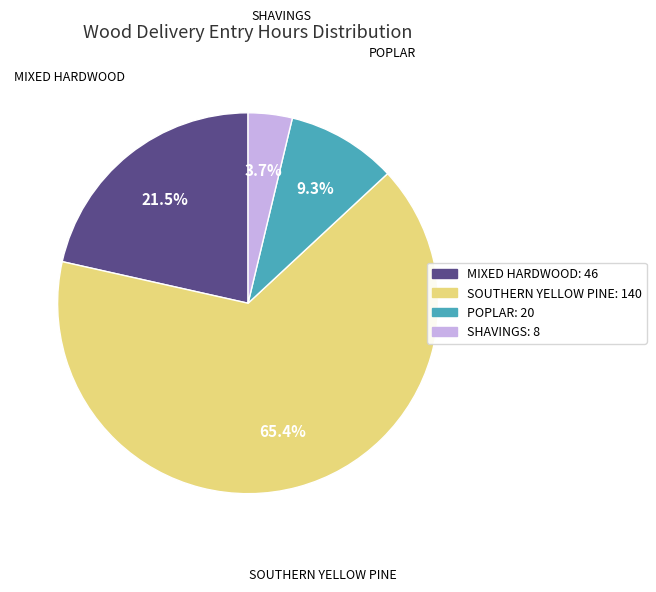

How many slices are in this pie chart?

4